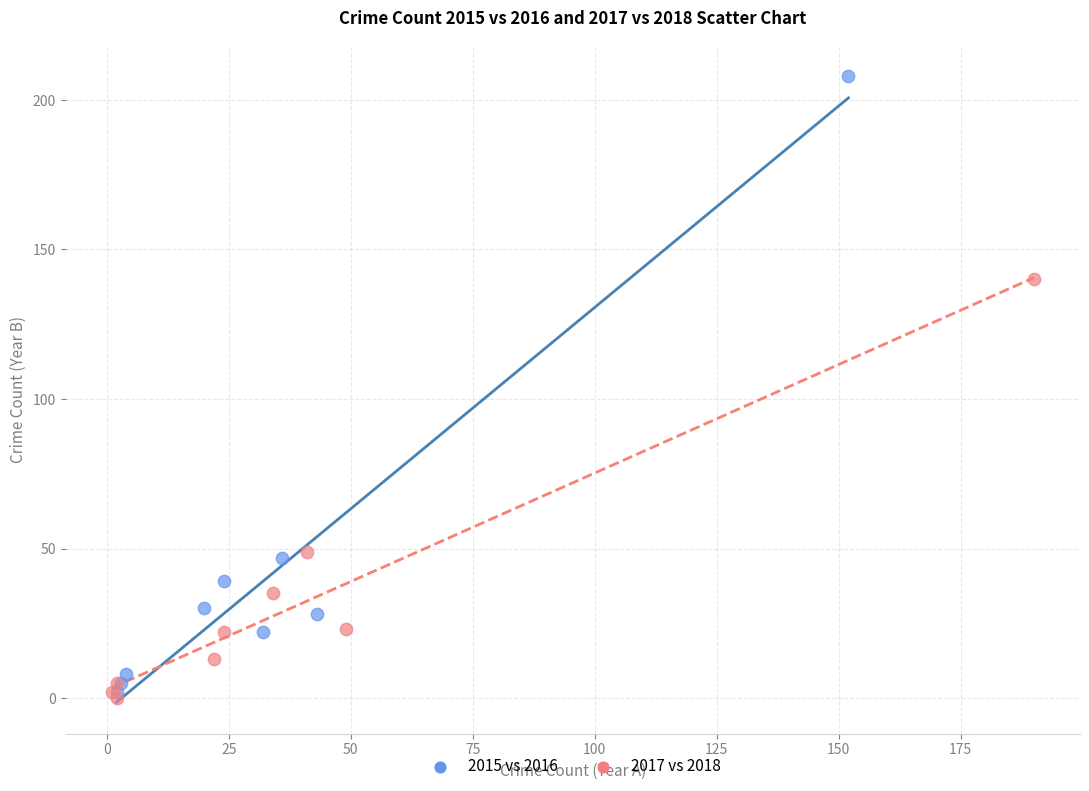

Which series reaches the maximum Y coordinate?

2015 vs 2016